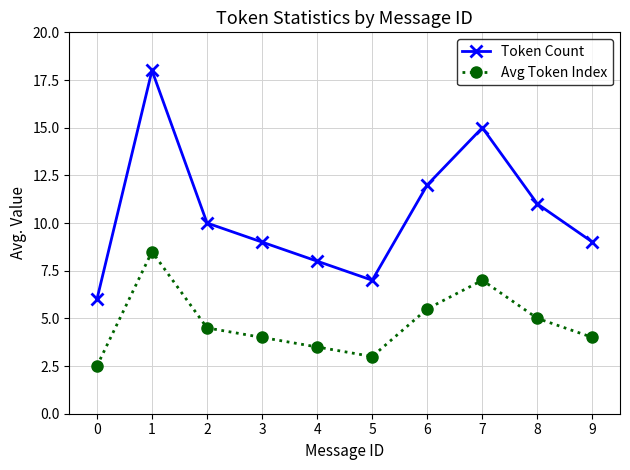

What is the difference between the highest and lowest values at 3?

5.0